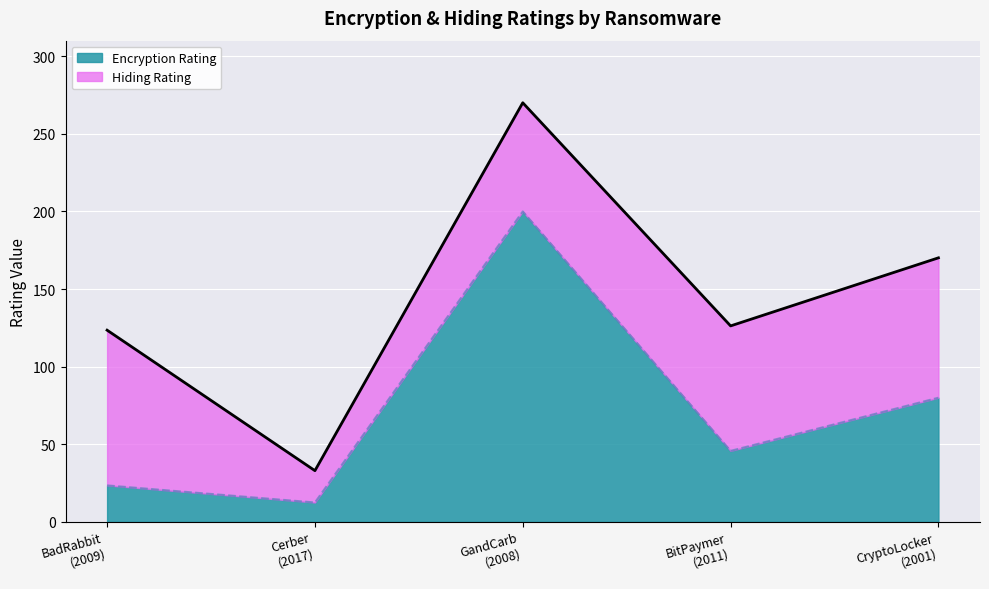

True or false: the data shows 5.5 at BadRabbit
(2009).

False